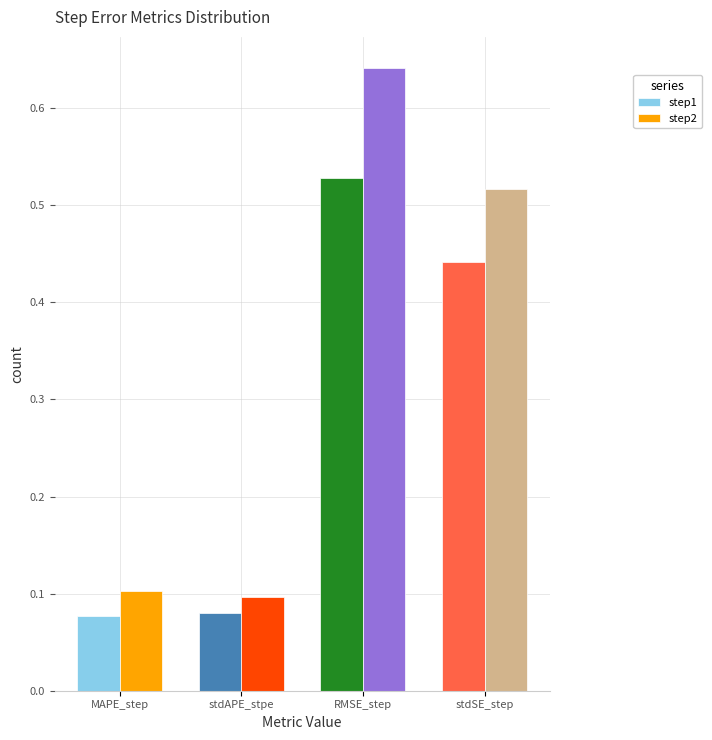

Which category has the highest value in the step2 series?

RMSE_step